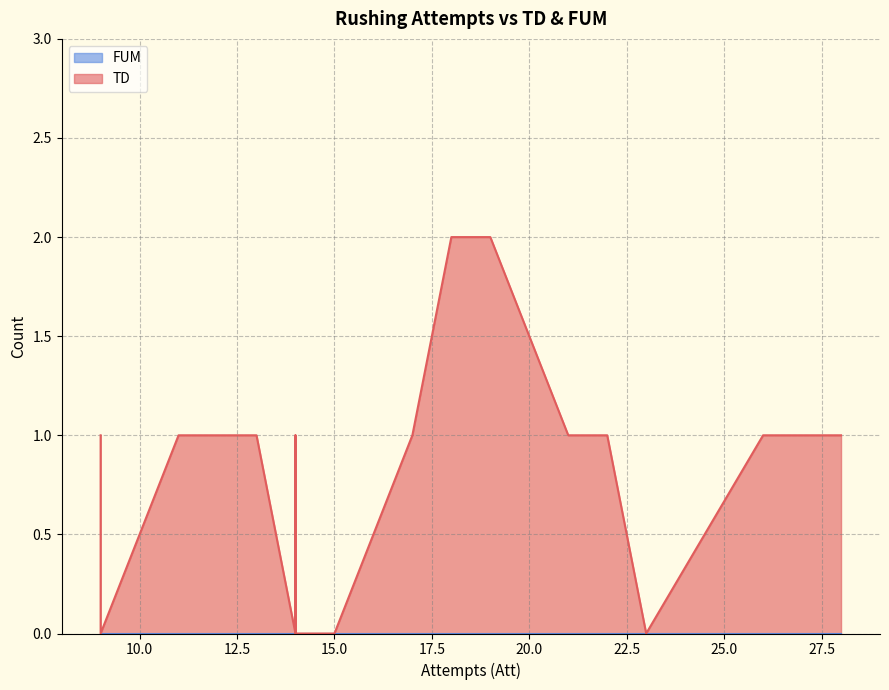

Is it true that TD equals 0 at 14?

True